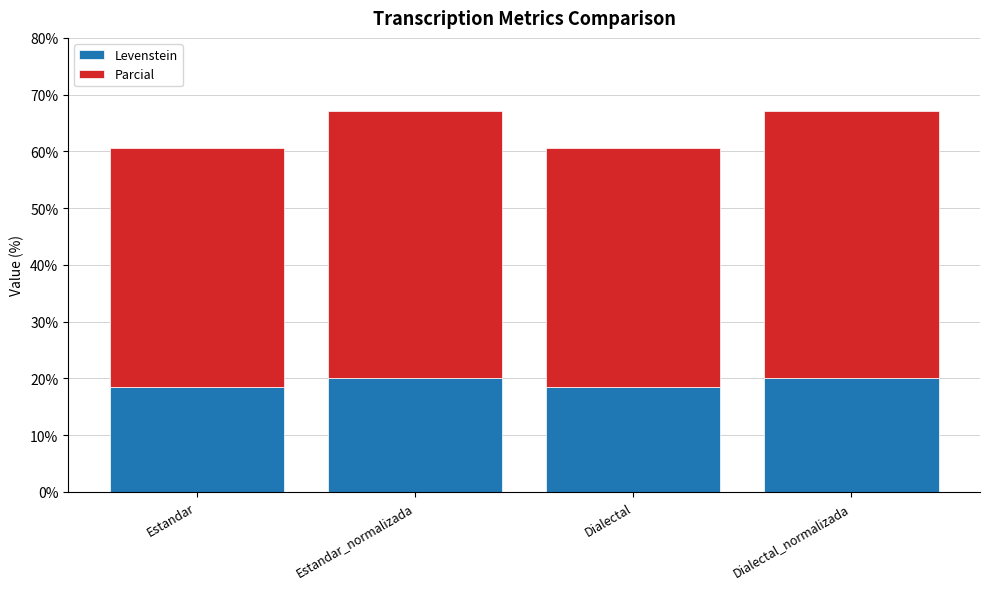

What is the sum of all Levenstein values?

76.9